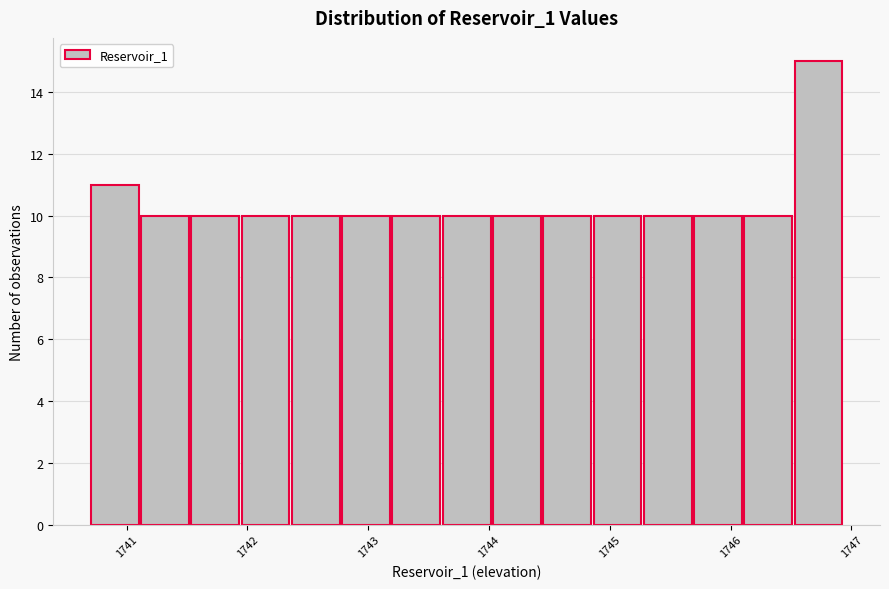

Reading left to right, list every bar in this chart as the range it spans on the x-axis followed by its height. Neither the bar edges nor the heights are printed on the chart, so give them approximately, as read against the axes.

1740.7 to 1741.1: 11
1741.1 to 1741.5: 10
1741.5 to 1742.0: 10
1742.0 to 1742.4: 10
1742.4 to 1742.8: 10
1742.8 to 1743.2: 10
1743.2 to 1743.6: 10
1743.6 to 1744.0: 10
1744.0 to 1744.4: 10
1744.4 to 1744.9: 10
1744.9 to 1745.3: 10
1745.3 to 1745.7: 10
1745.7 to 1746.1: 10
1746.1 to 1746.5: 10
1746.5 to 1746.9: 15